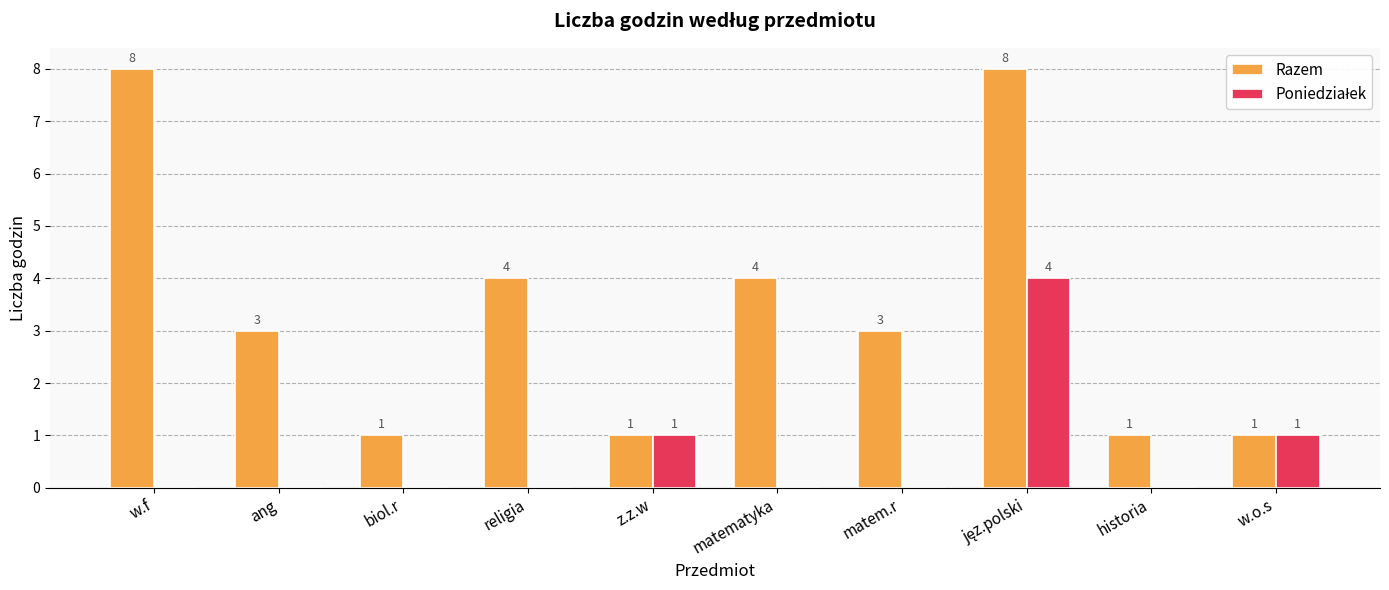

The value of Razem at w.f is 5. True or false?

False